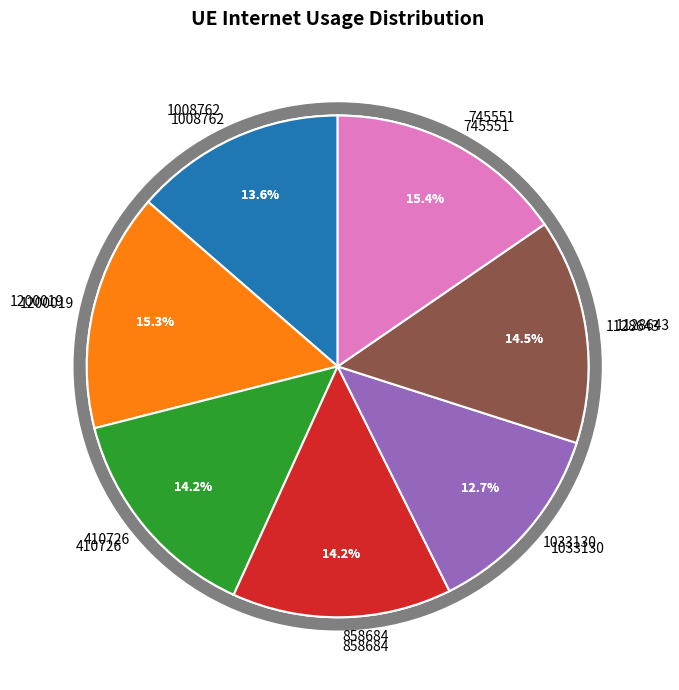

To the nearest percent, what portion does 1008762 represent?

14%